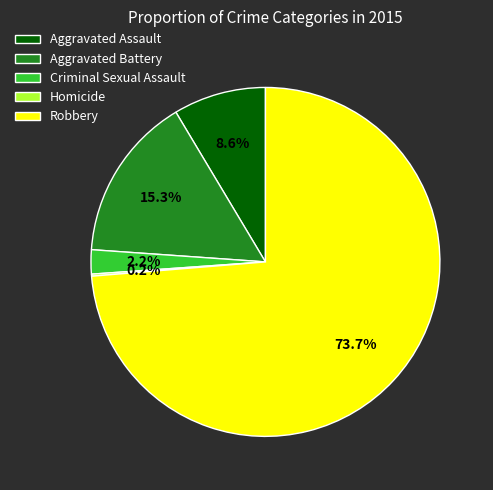

Does any single category account for the majority?

Yes